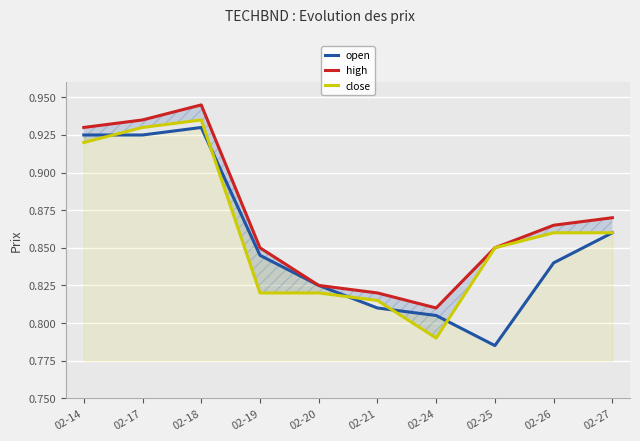

What is the difference between the open values at 02-14 and 02-20?

0.1